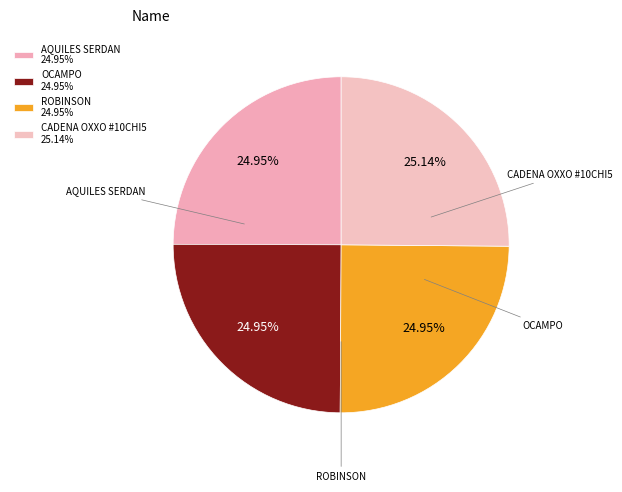

Which slice is the smallest?

OXXO - AQUILES SERDAN CUF